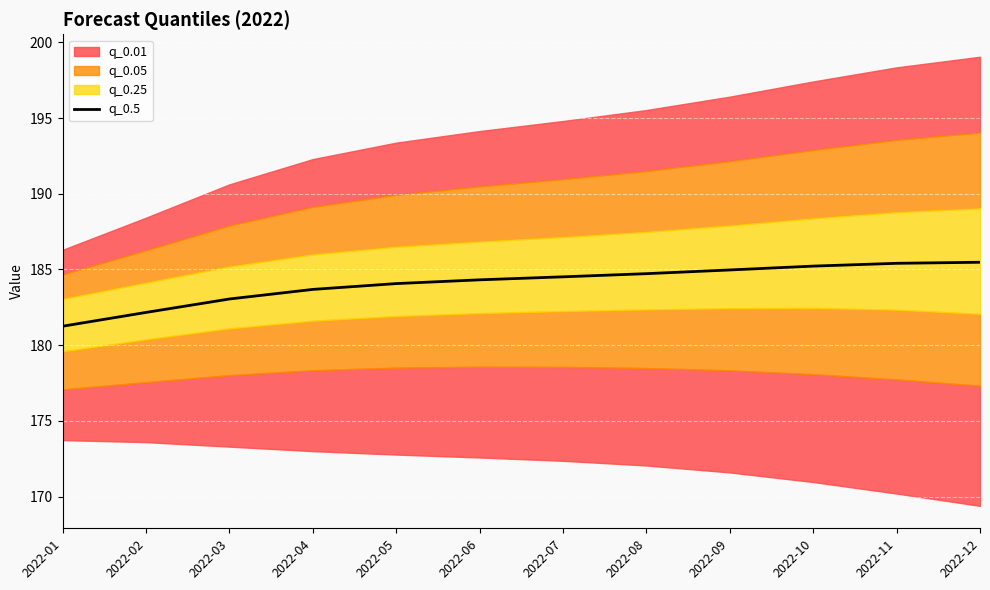

What is the difference between the maximum and minimum values?

4.2